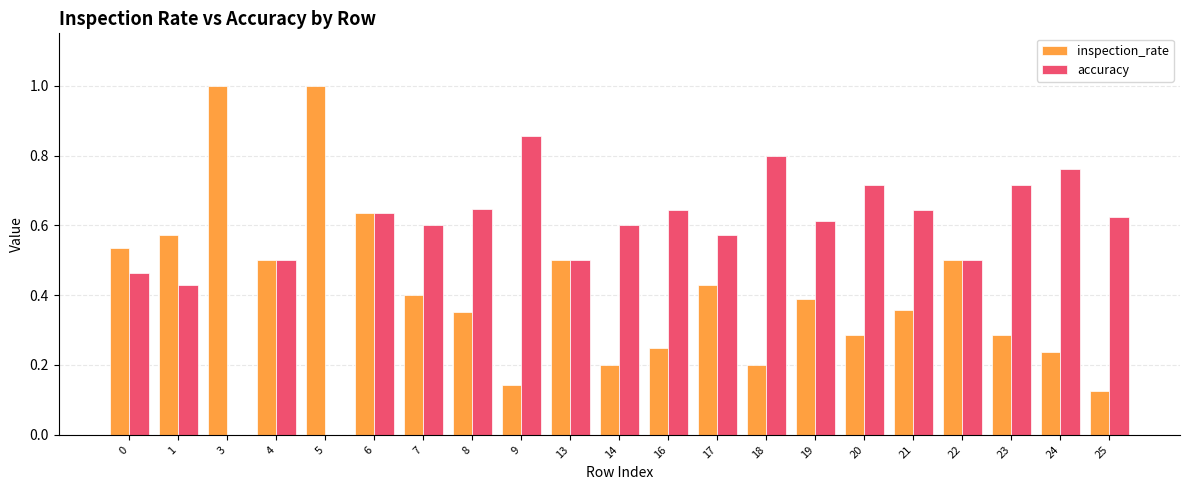

What is the maximum value shown in the chart?

1.0